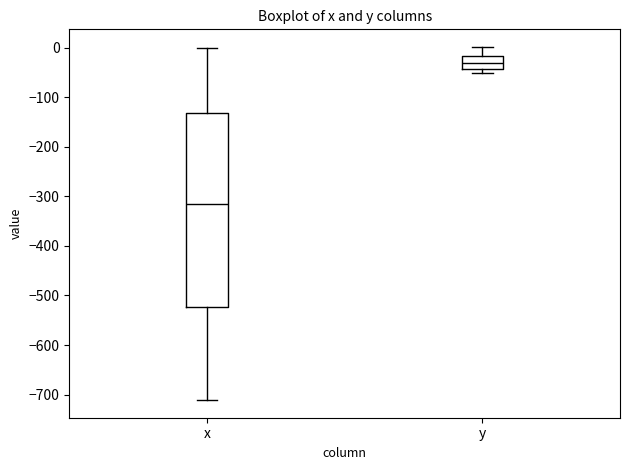

Where does the upper whisker of the box for y end on the y-axis? The values are not printed on the chart, so give them approximately, as read against the axis.

0